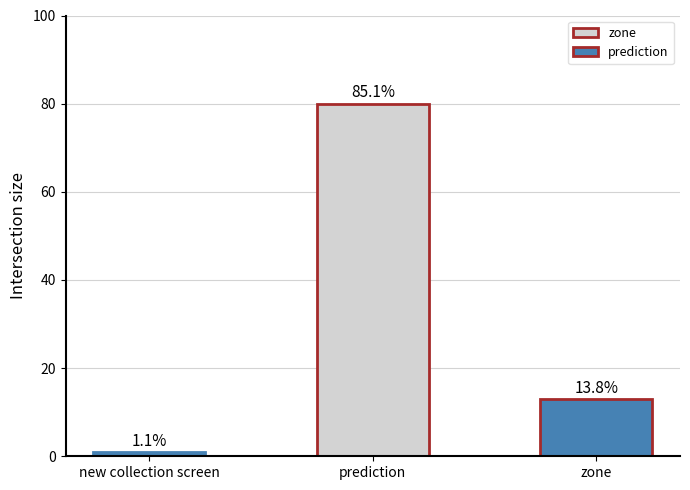

True or false: the data shows 120 at prediction.

False